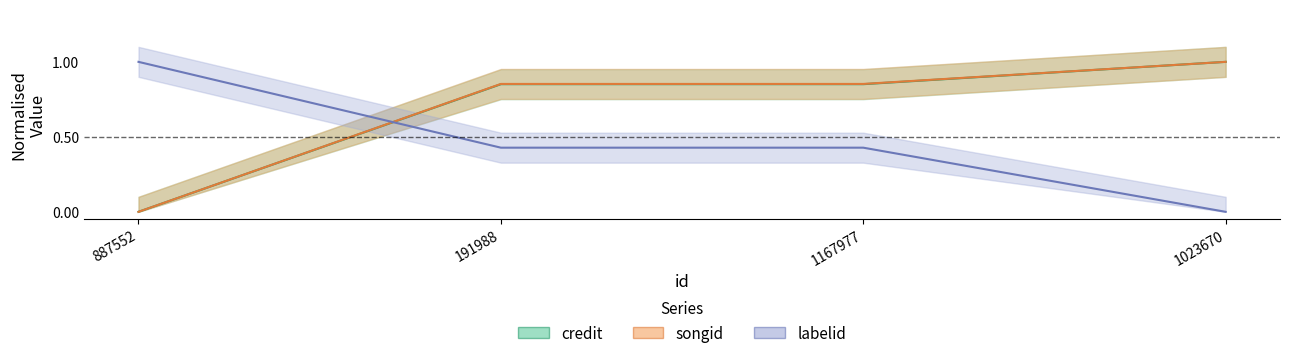

The value of songid at 1023670 is 1.5. True or false?

False